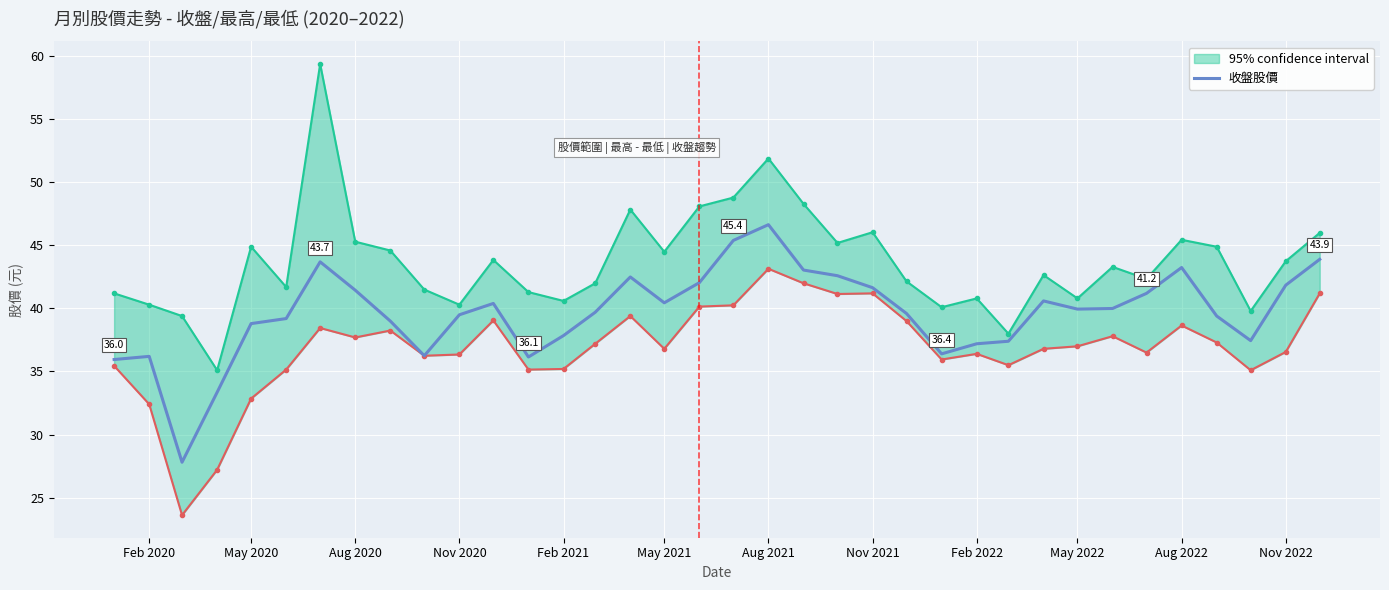

At which label does 收盤股價 reach its peak?

Aug 2021